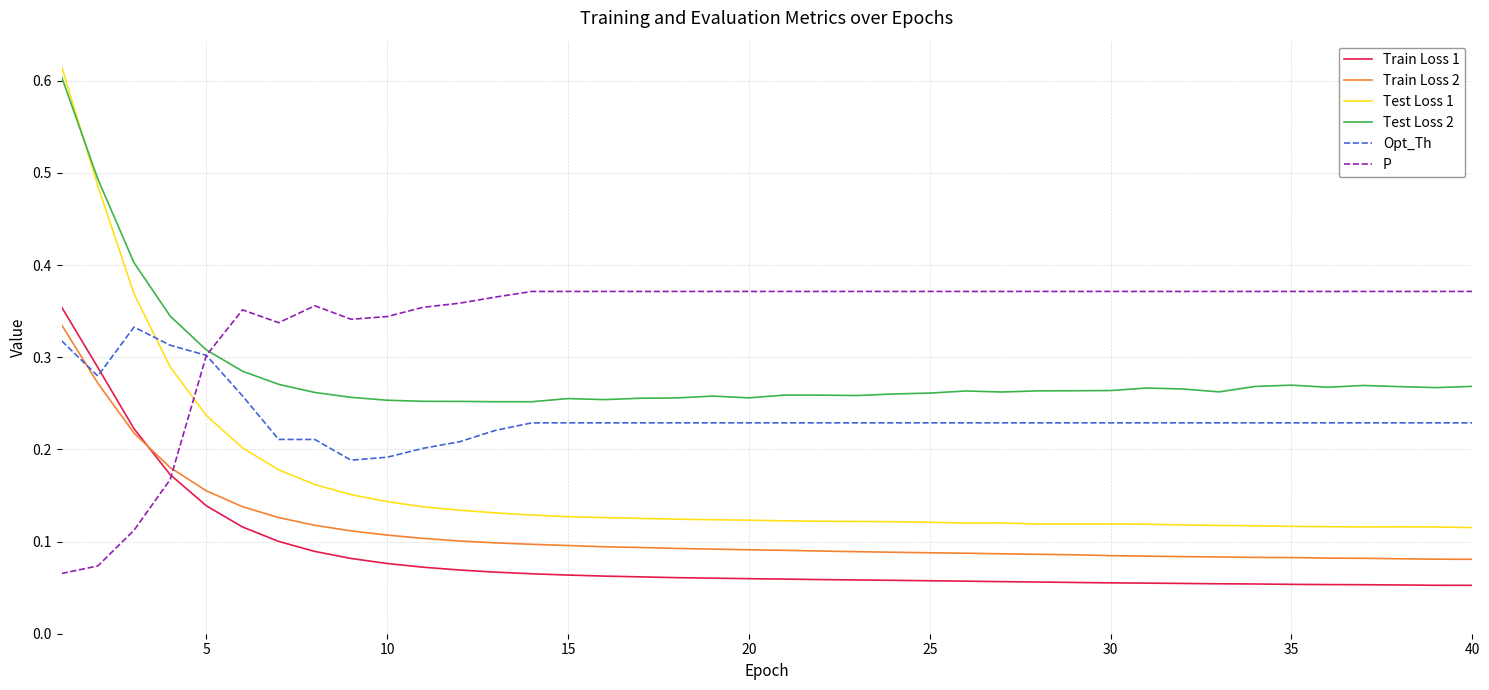

Which series has the widest spread of values?

Test Loss 1